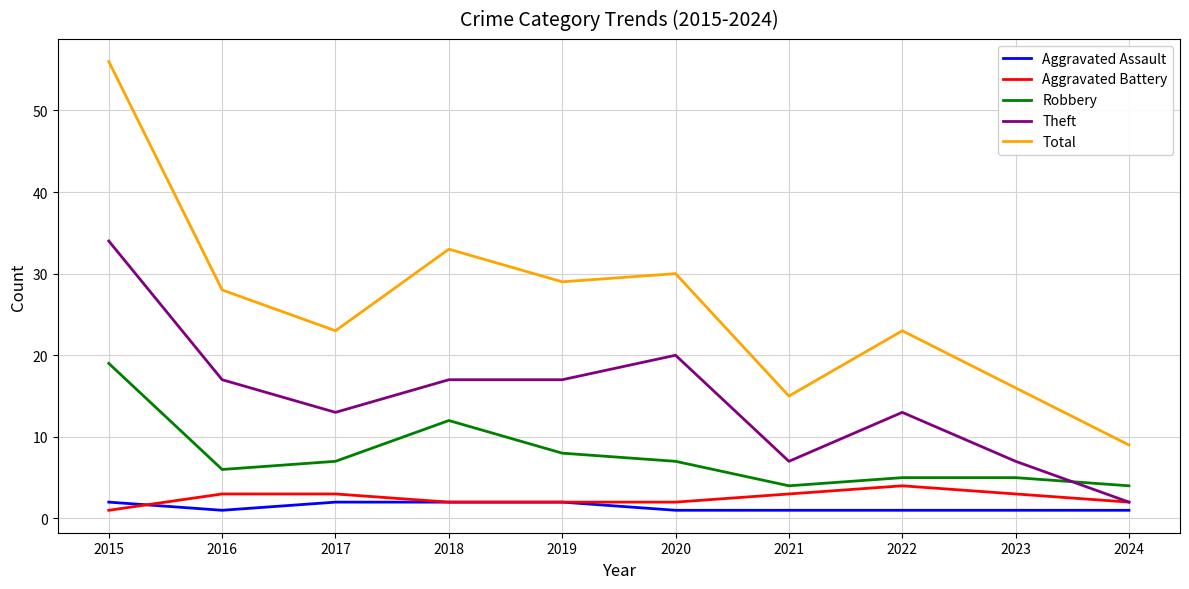

Which series has the largest total across all categories?

Total